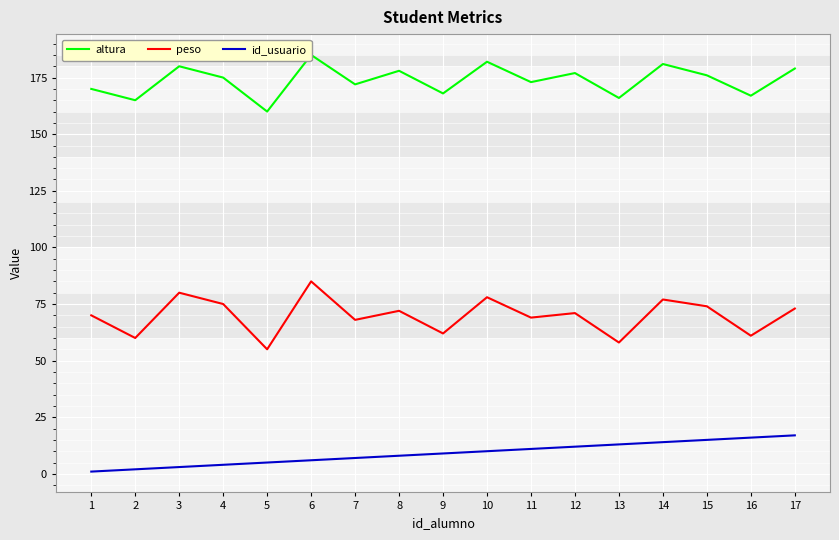

At which category is the sum across all series the highest?

6